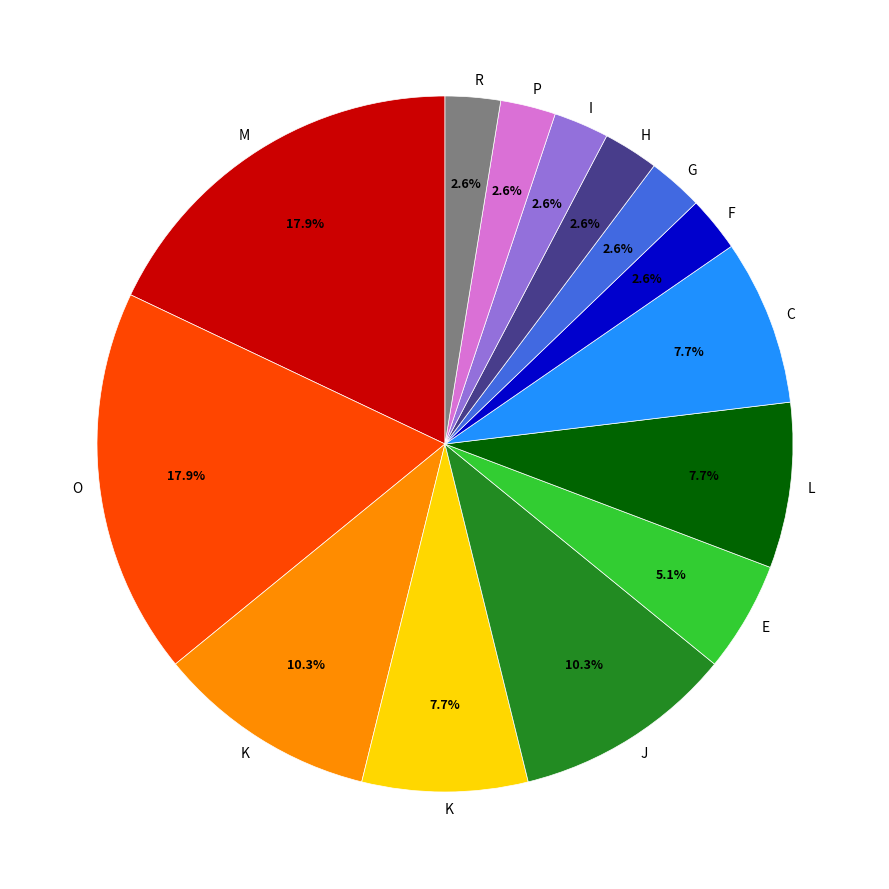

Does any single category account for the majority?

No